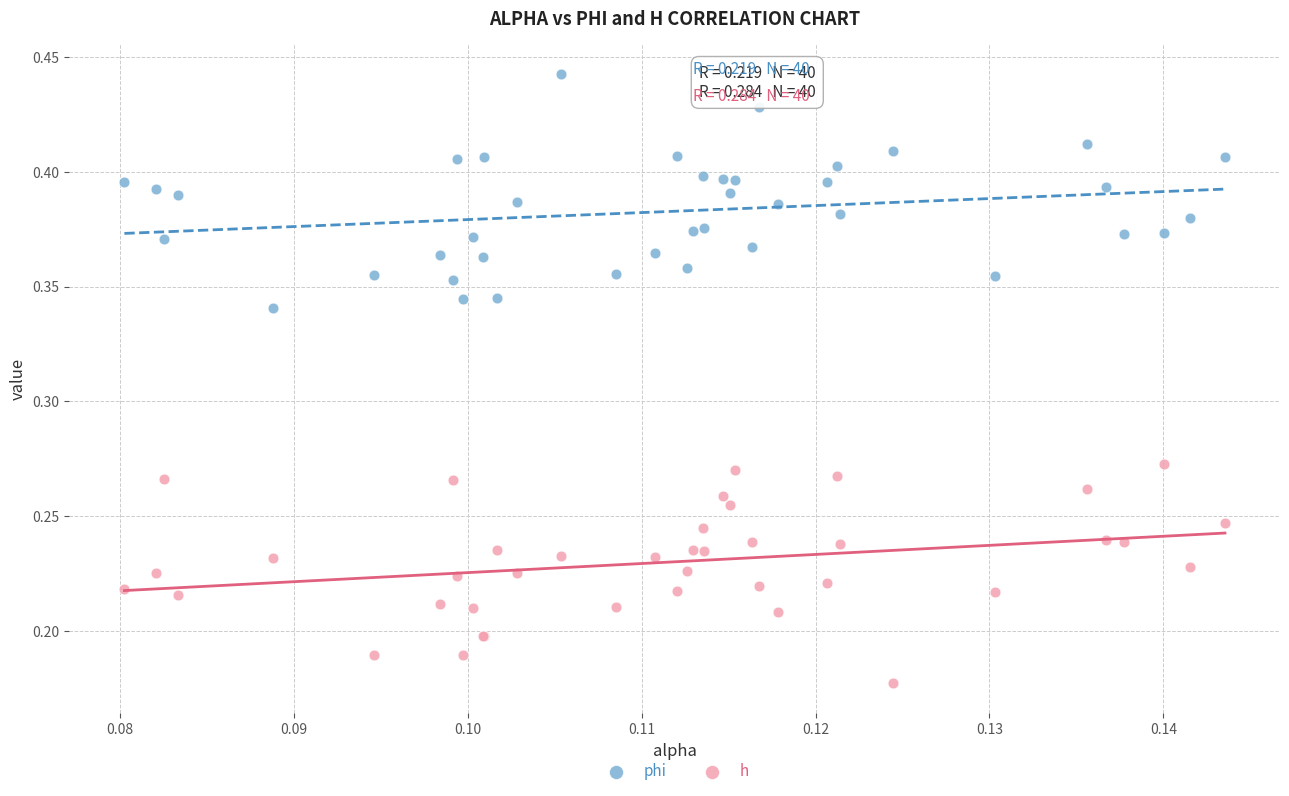

Which series reaches the minimum Y coordinate?

h